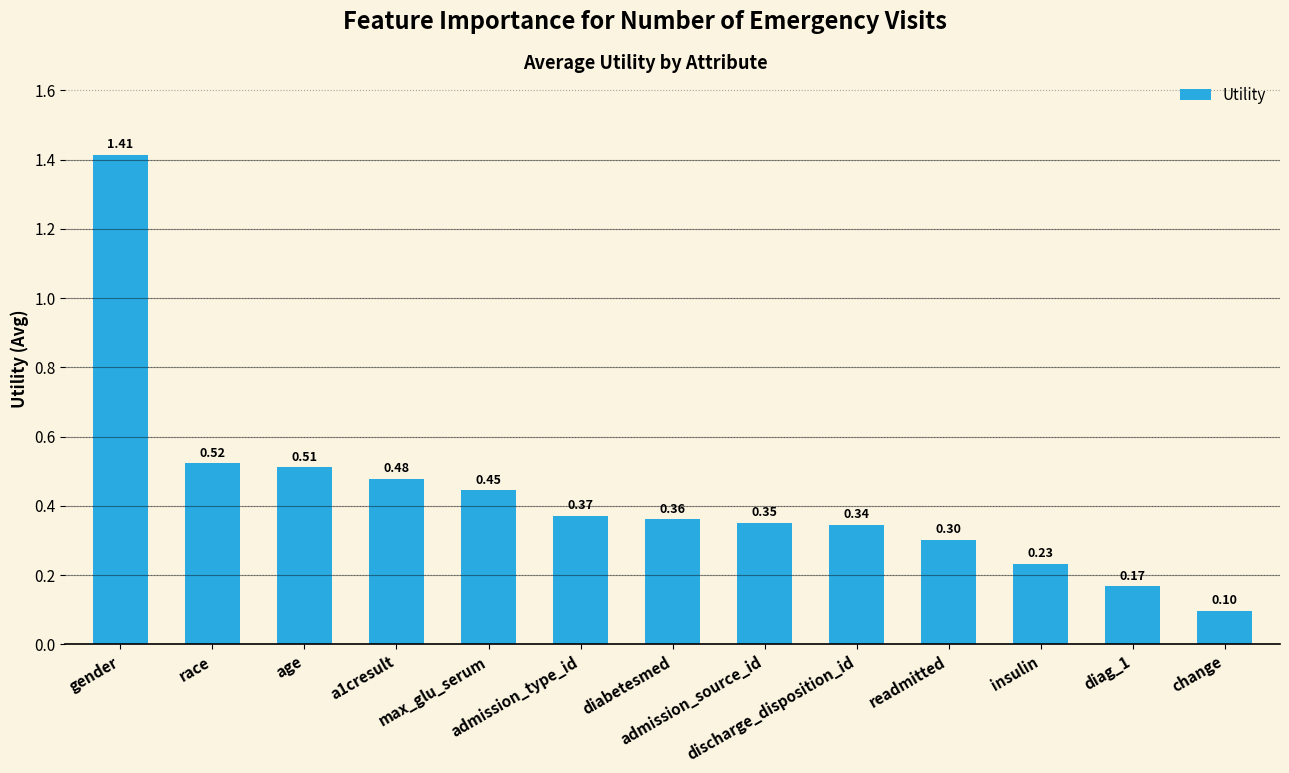

Which category has the highest value across all series?

gender